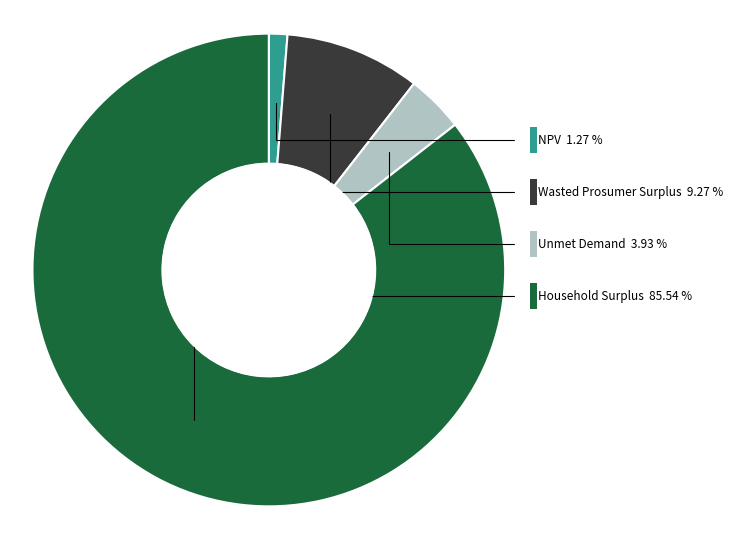

Which slice is the smallest?

NPV